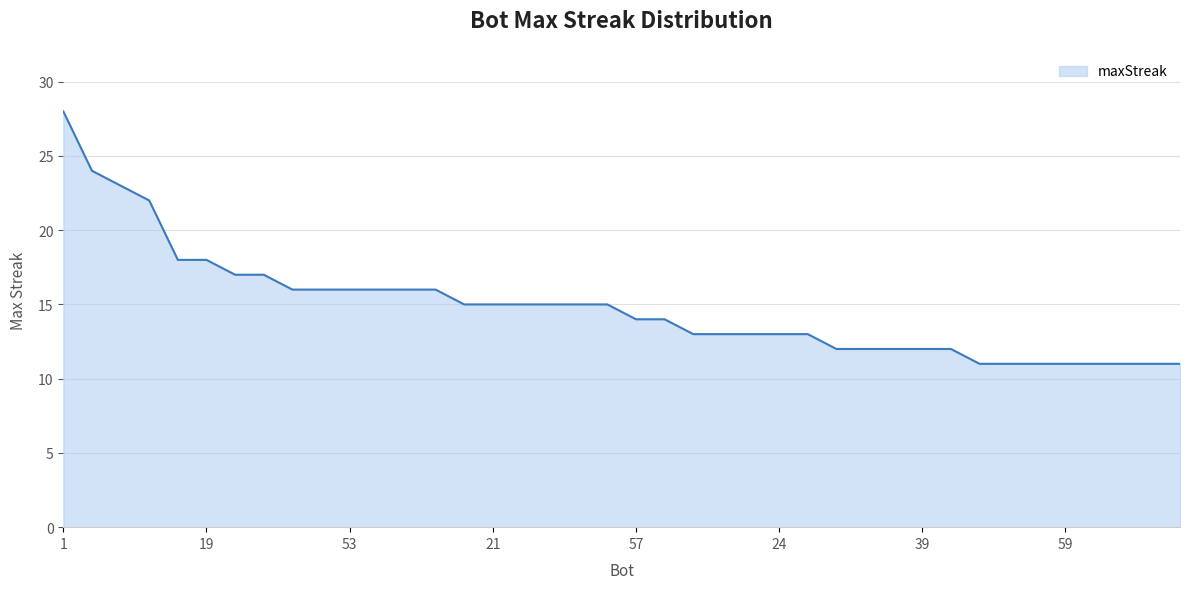

What is the difference between the maximum and minimum values?

17